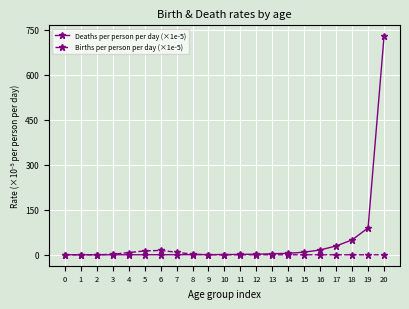

Count the number of categories in the chart.

21